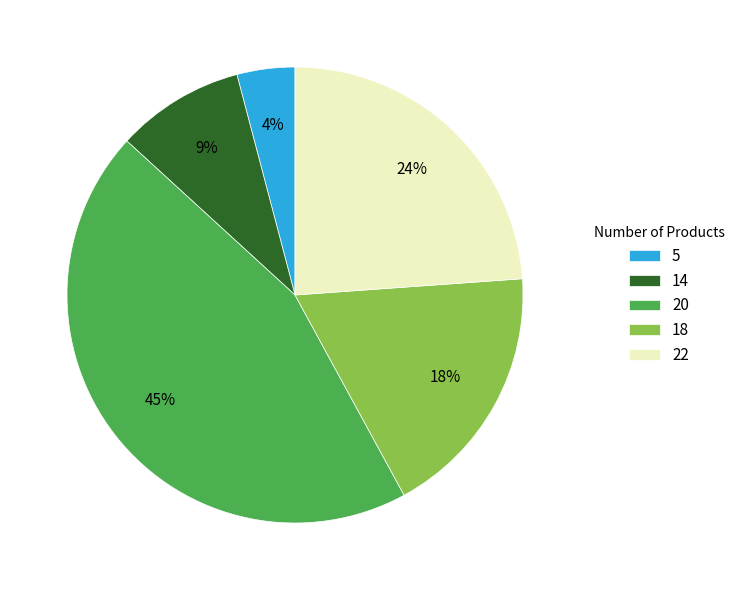

How many segments does this pie chart have?

5